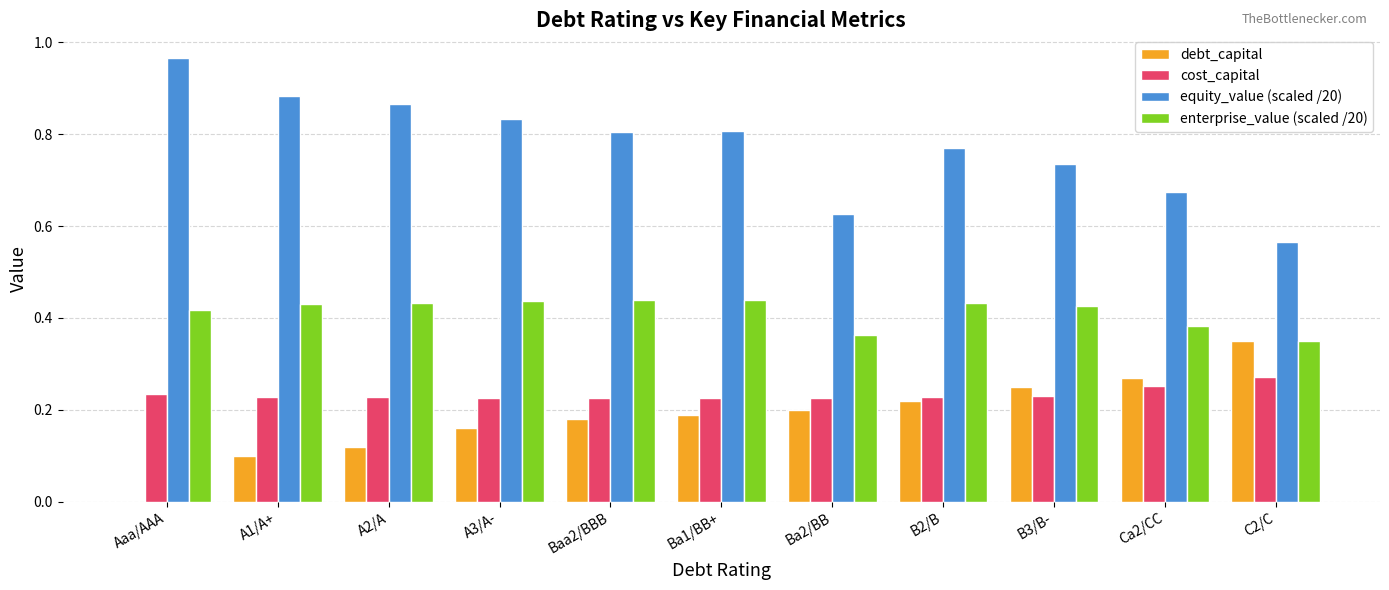

Which category has the highest value in the cost_capital series?

C2/C